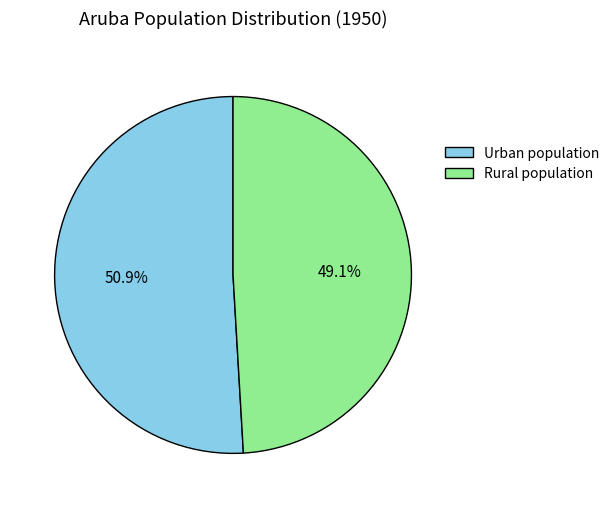

Rank the categories by value from lowest to highest.

Rural population, Urban population